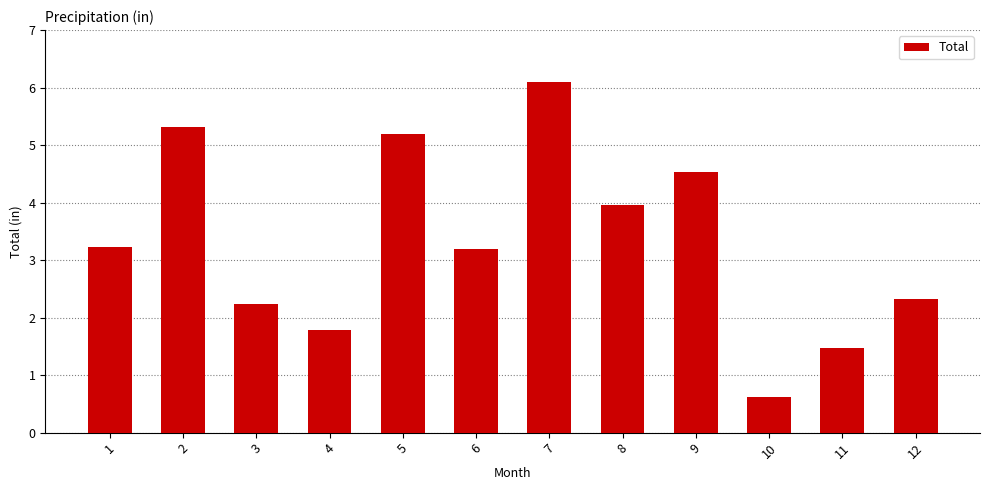

Are the bars grouped side by side (vs. stacked)?

No